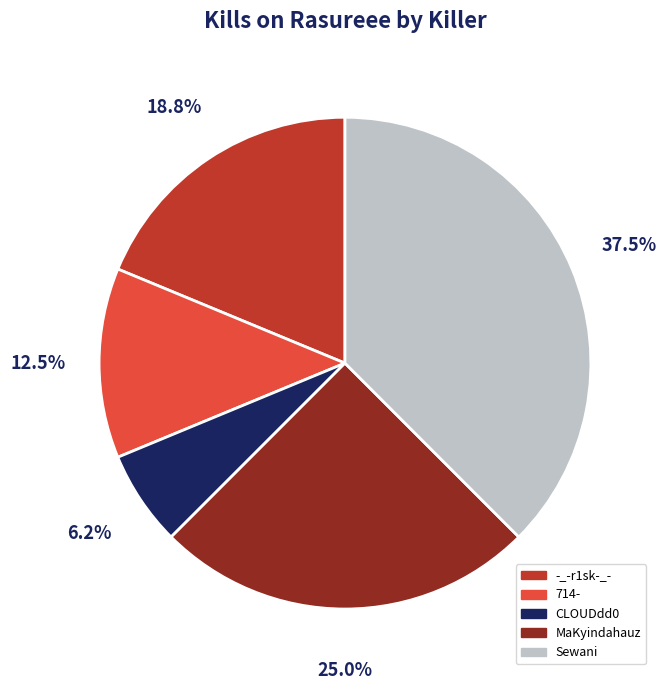

What is the largest slice in the pie chart?

Sewani